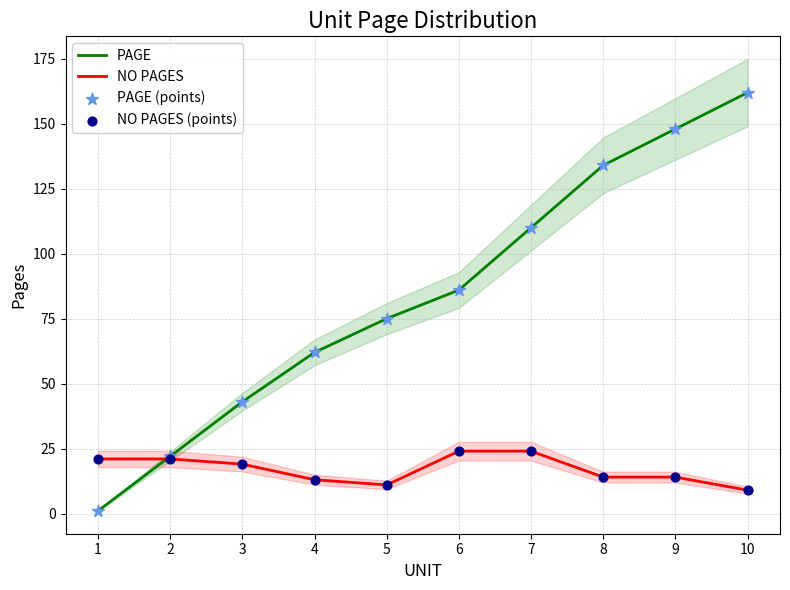

Is the value of PAGE (points) at 8 greater than the value of PAGE at 10?

No